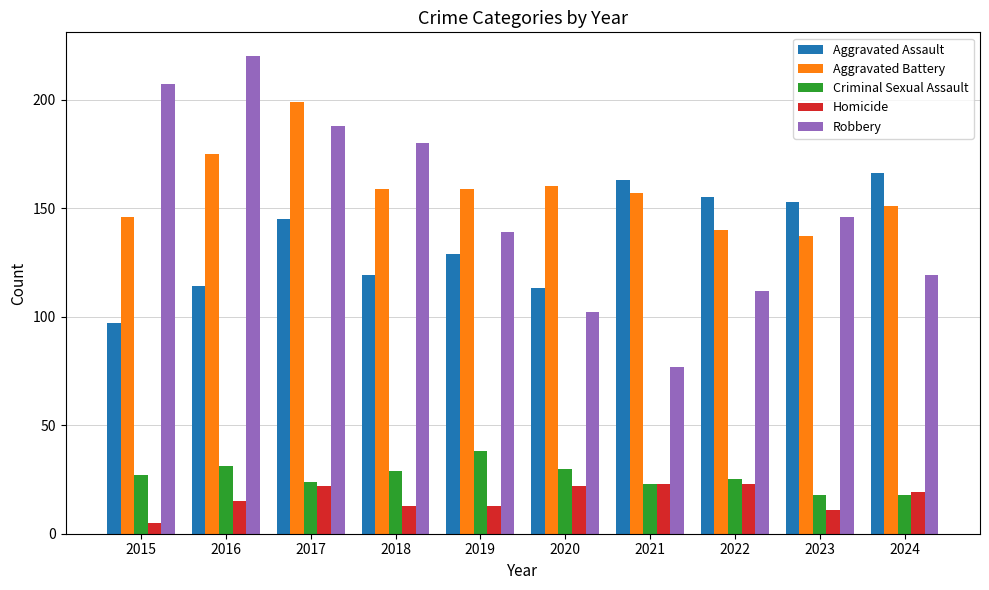

What is the value of the Aggravated Assault bar at the 6th from the left?

113